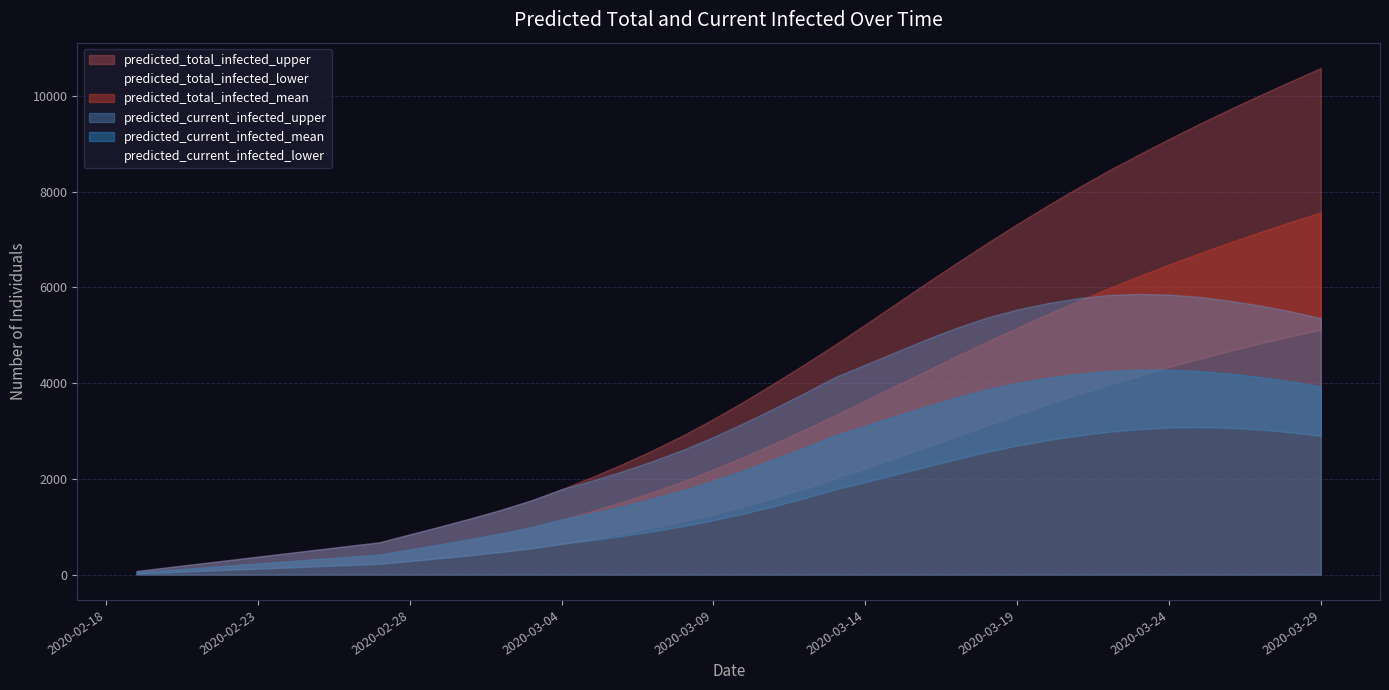

What is the lowest value of the predicted_current_infected_mean series?

47